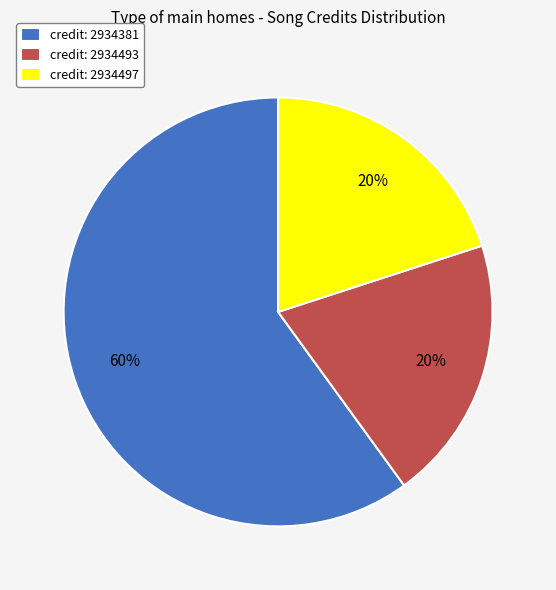

To the nearest percent, what portion does credit: 2934497 represent?

20%